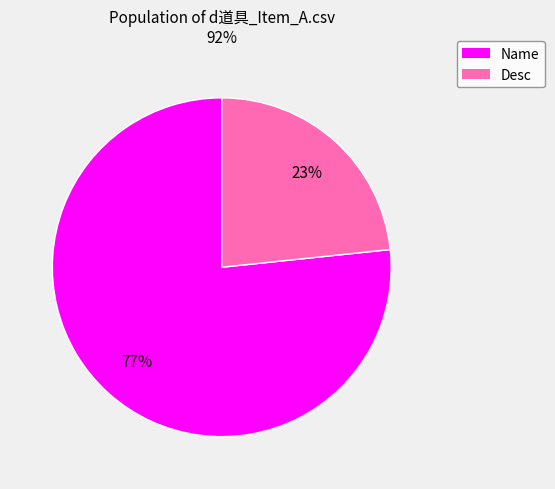

Rank the categories by value from lowest to highest.

Desc, Name